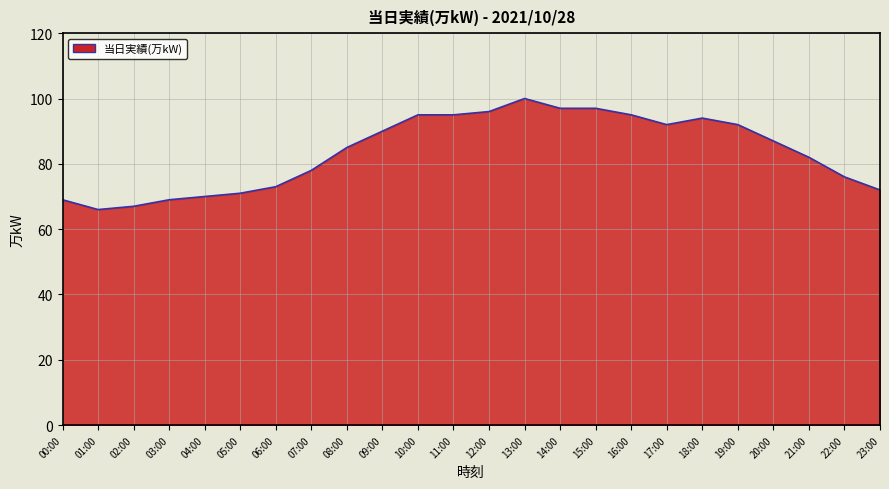

Does the chart display data point markers on the line(s)?

No